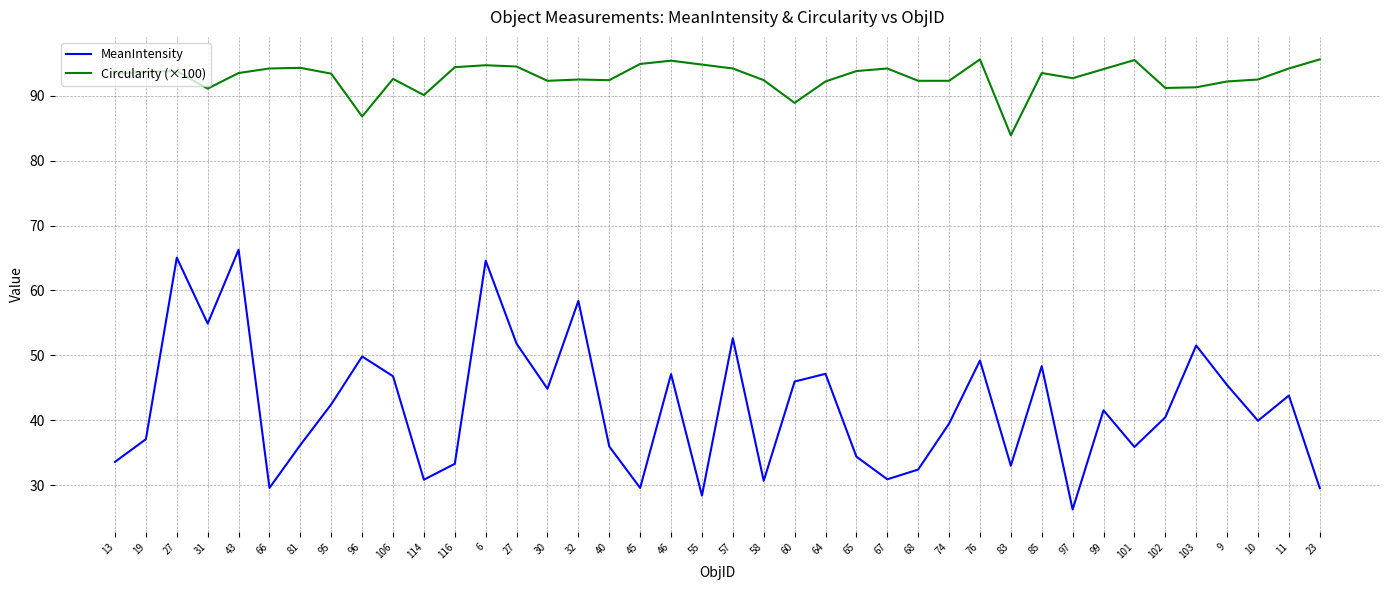

How many lines are shown in the chart?

2